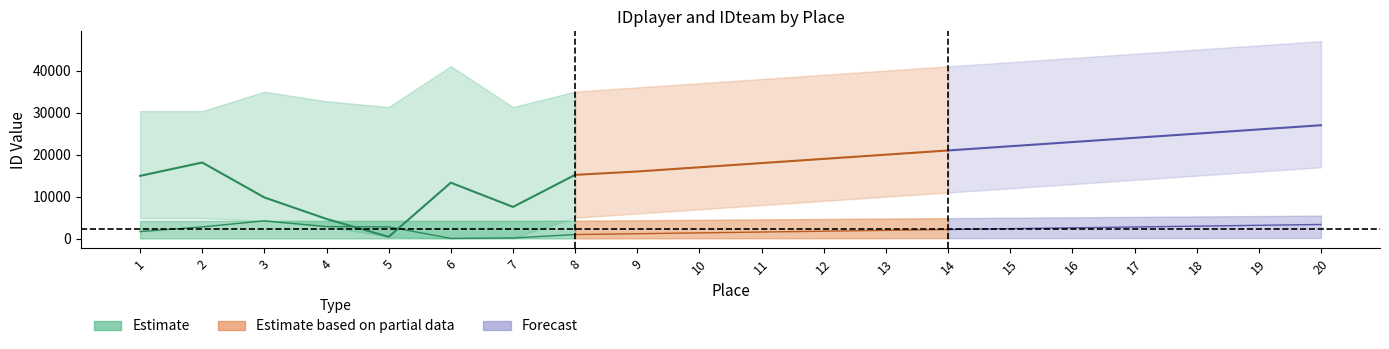

The value of IDplayer_mean at 17 is 5647. True or false?

False